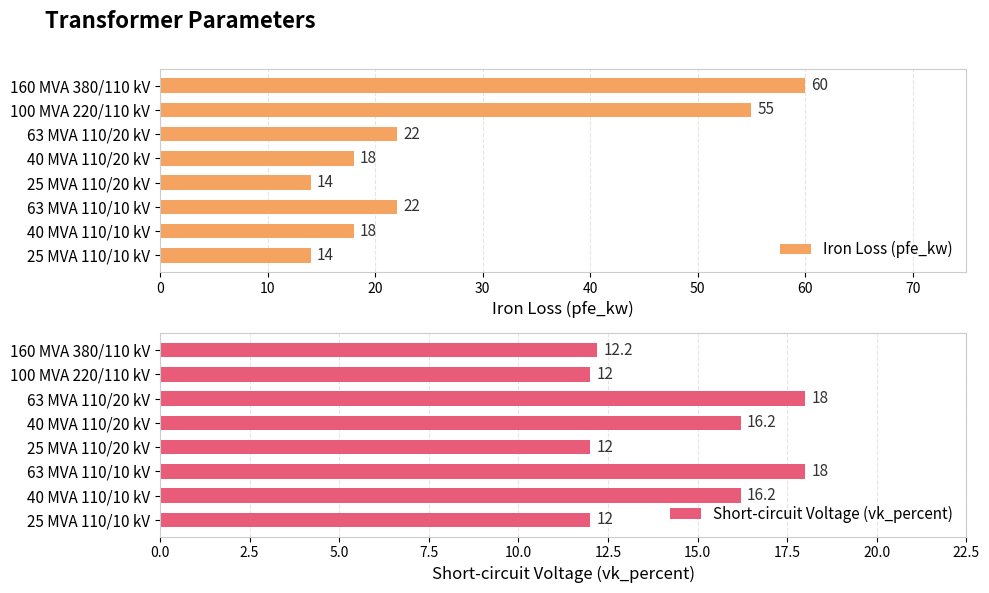

What is the minimum value for Iron Loss (pfe_kw)?

14